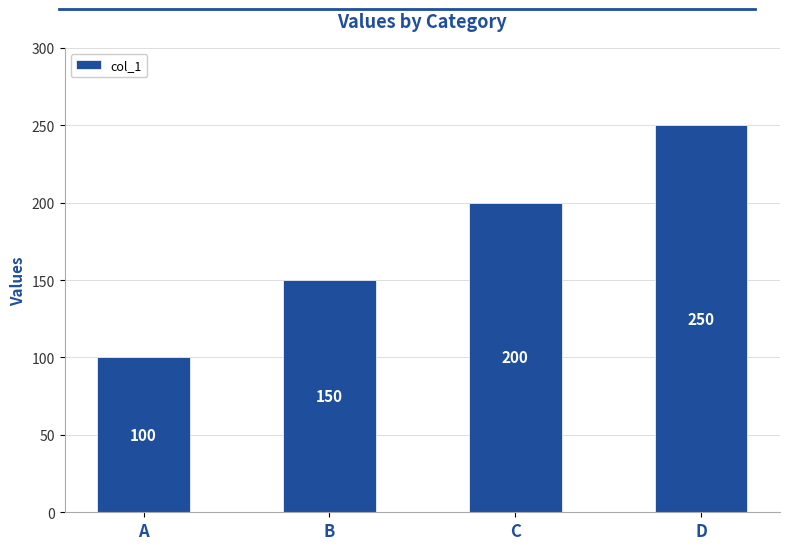

Are the bars grouped side by side (vs. stacked)?

No